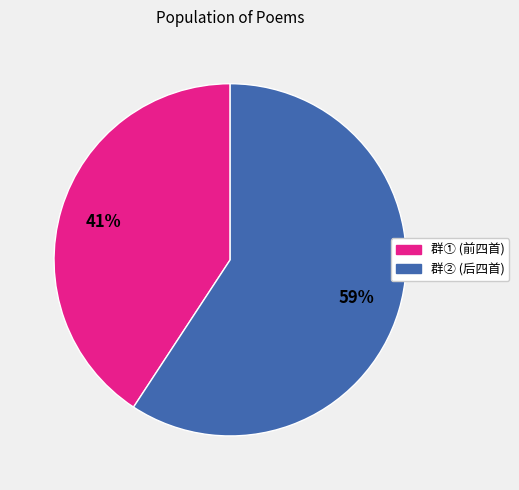

To the nearest percent, what is the average slice percentage?

50%